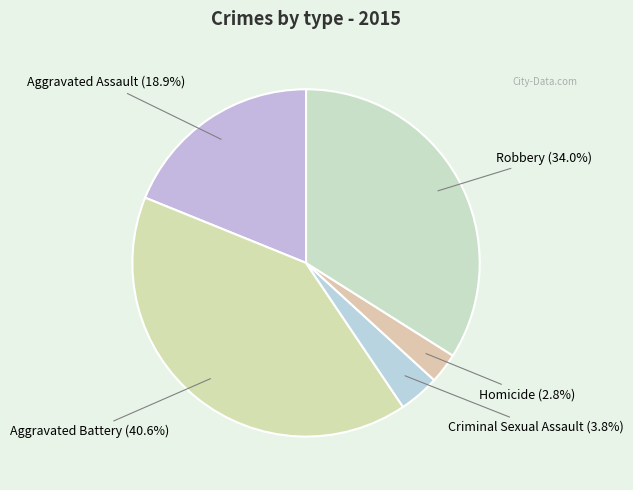

How many segments does this pie chart have?

5